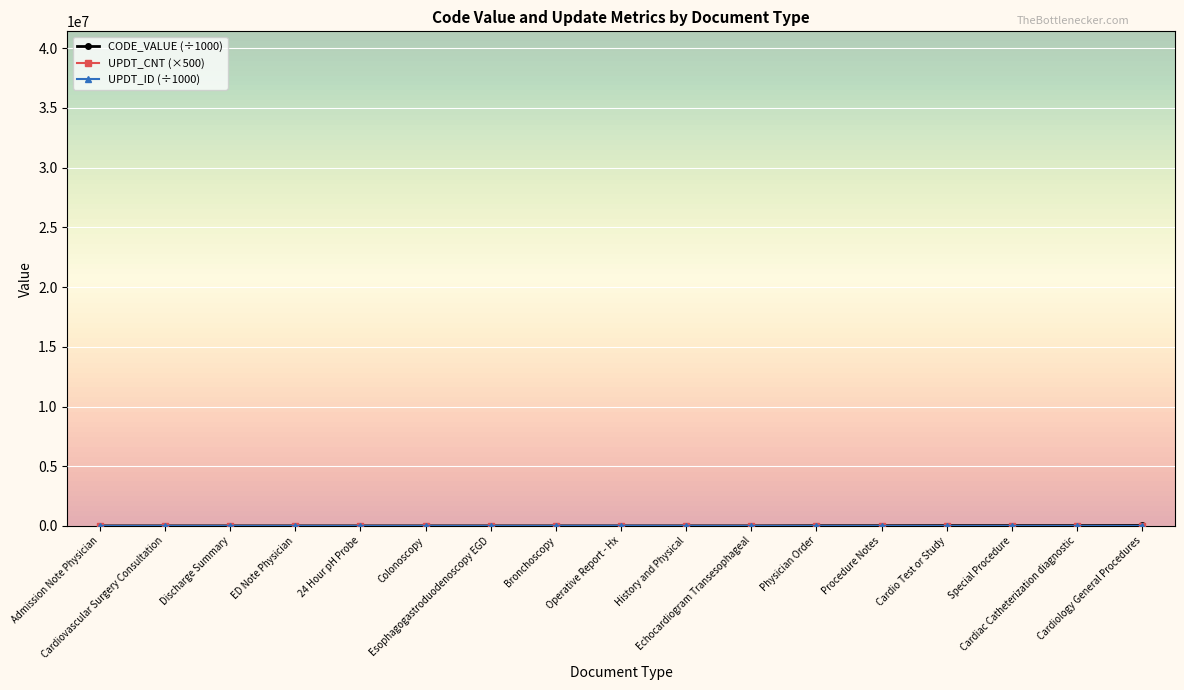

How many distinct data groups are displayed?

3